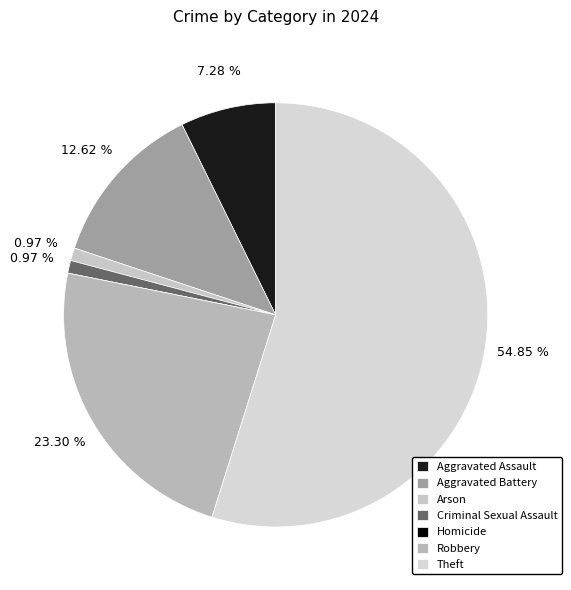

To the nearest percent, what is the difference between the largest and smallest slice percentages?

55%